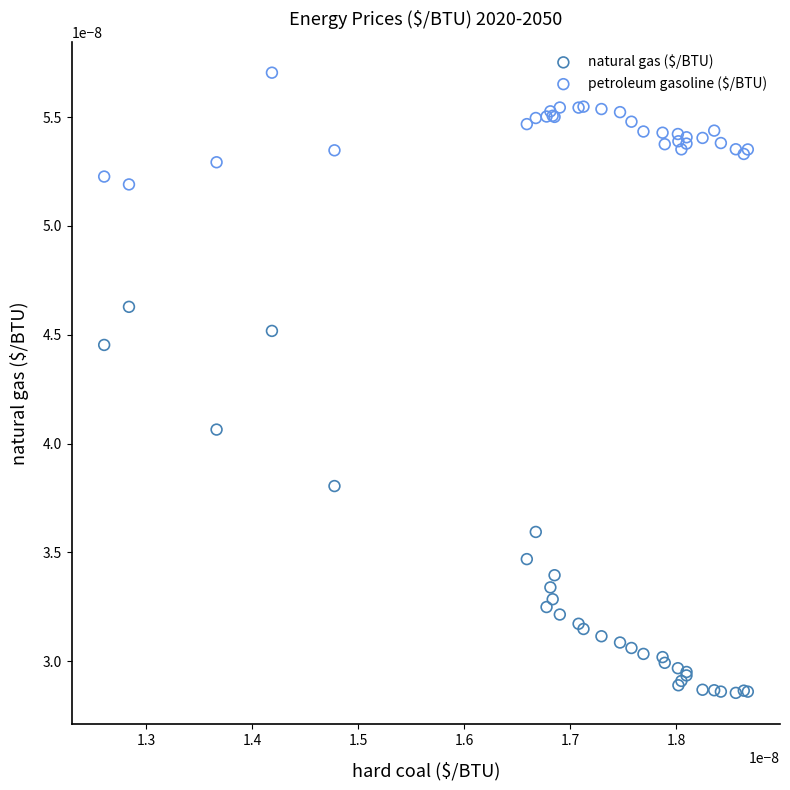

Which series contains the lowest Y value?

natural gas ($/BTU)